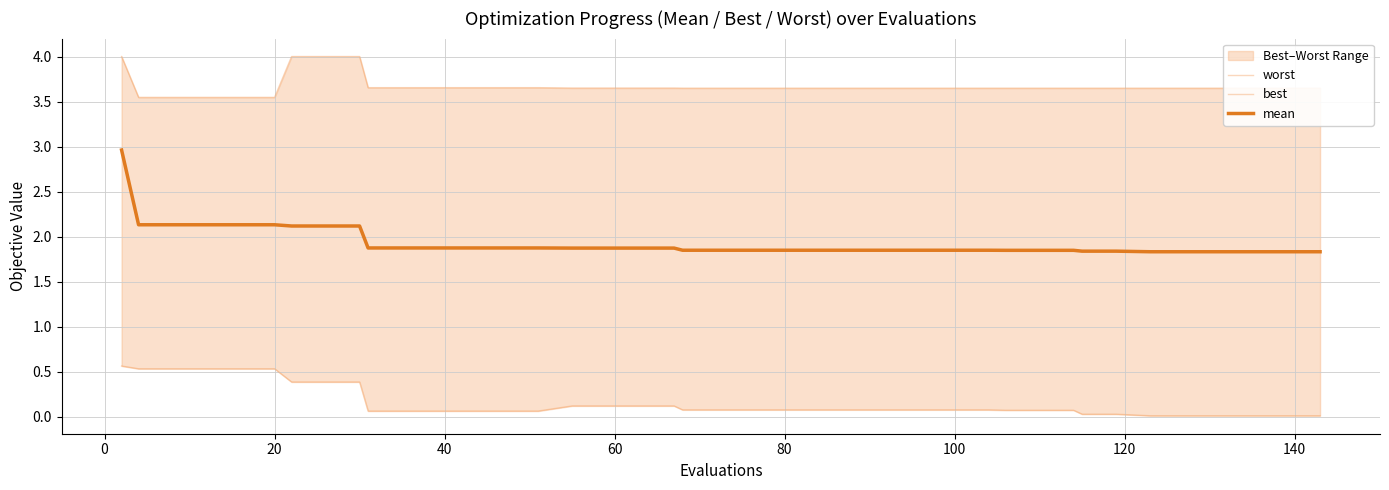

True or false: mean and worst cross at least once.

False